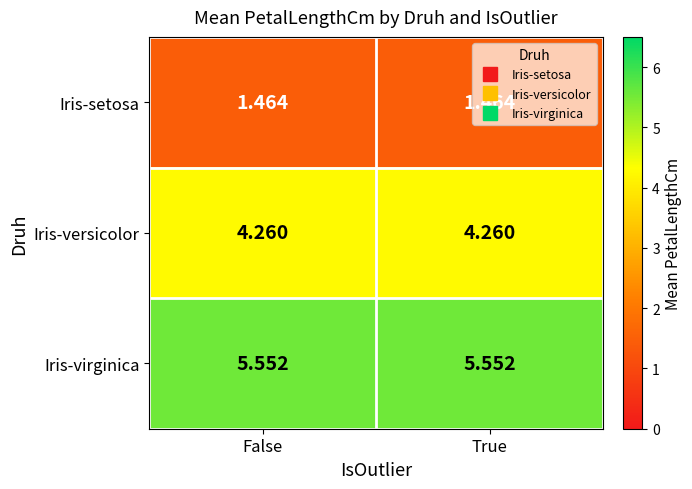

Is the value of Iris-setosa at True greater than the value of Iris-versicolor at True?

No